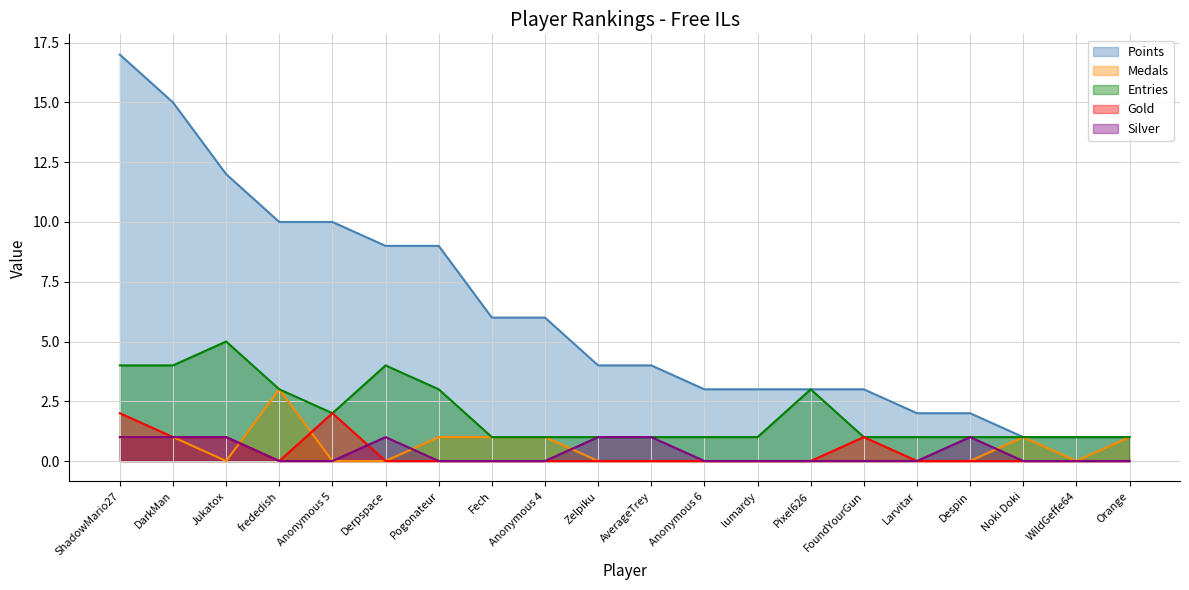

What is the difference between the maximum and minimum values in the Points series?

16